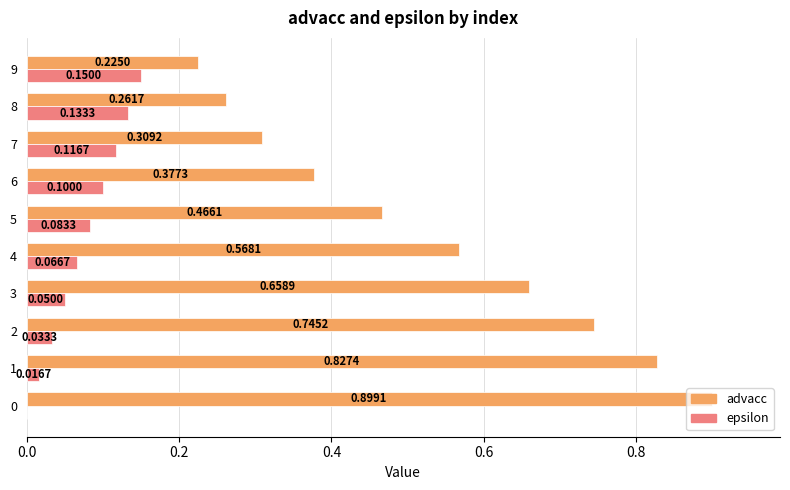

What is the sum of all advacc values?

5.3